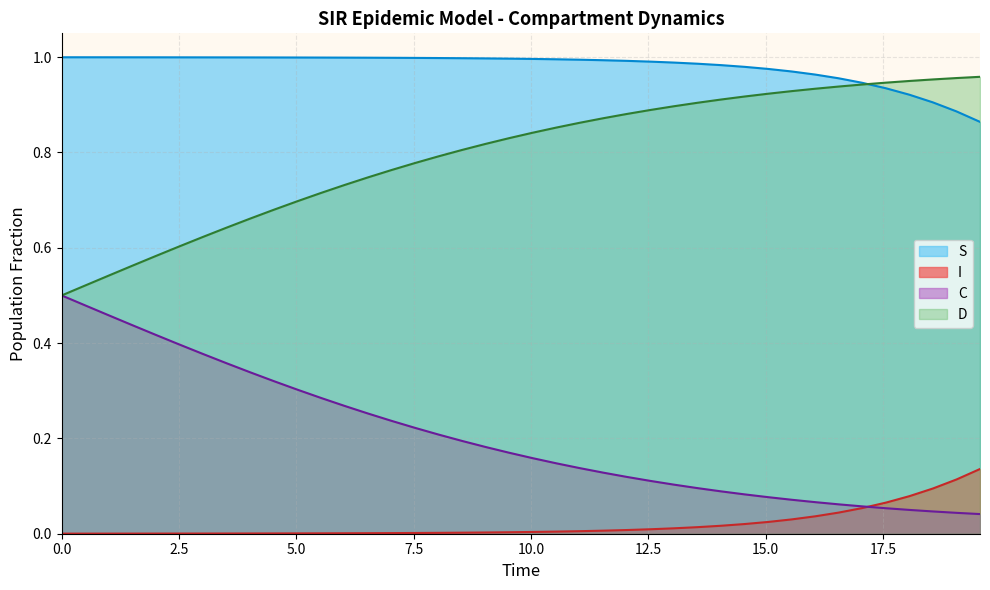

True or false: D and I intersect in this chart.

False